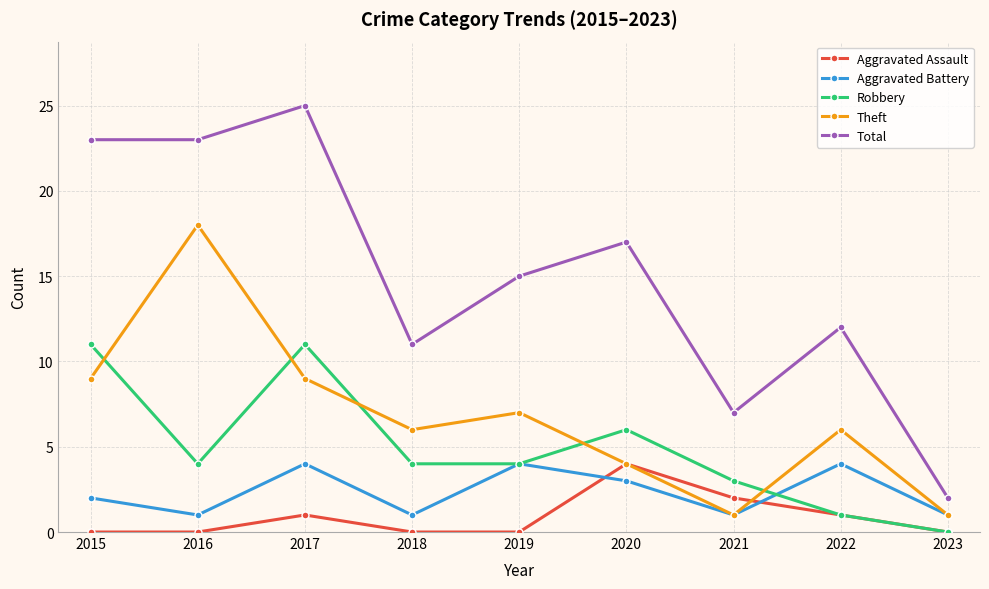

At how many categories does at least one series exceed 4?

8